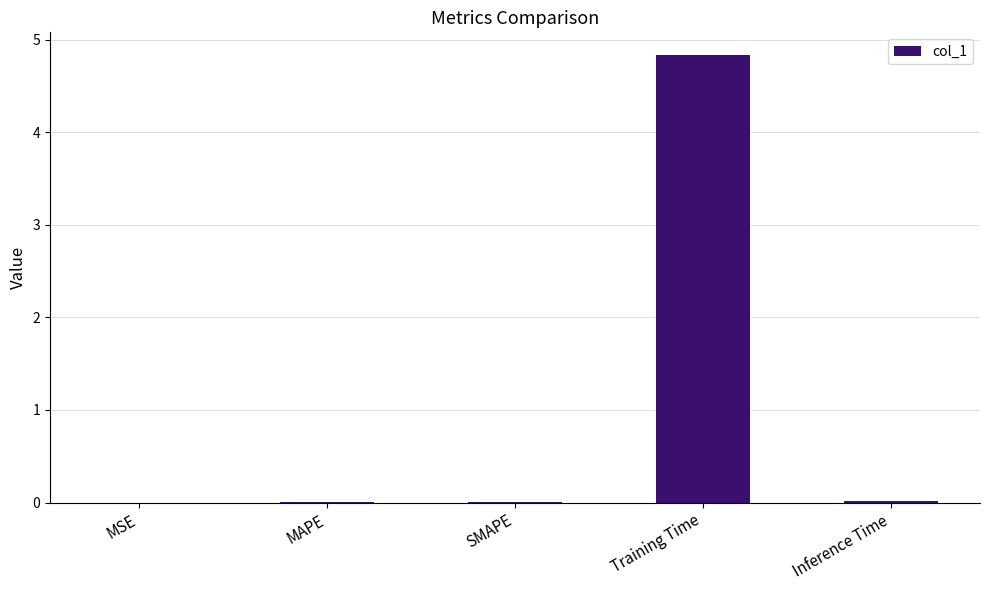

What is the maximum value shown in the chart?

4.8